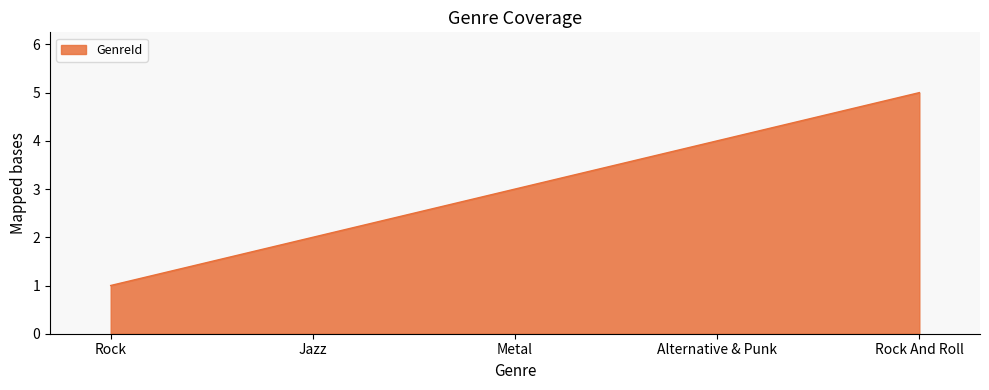

Where is the data nearest to the value 3?

Metal